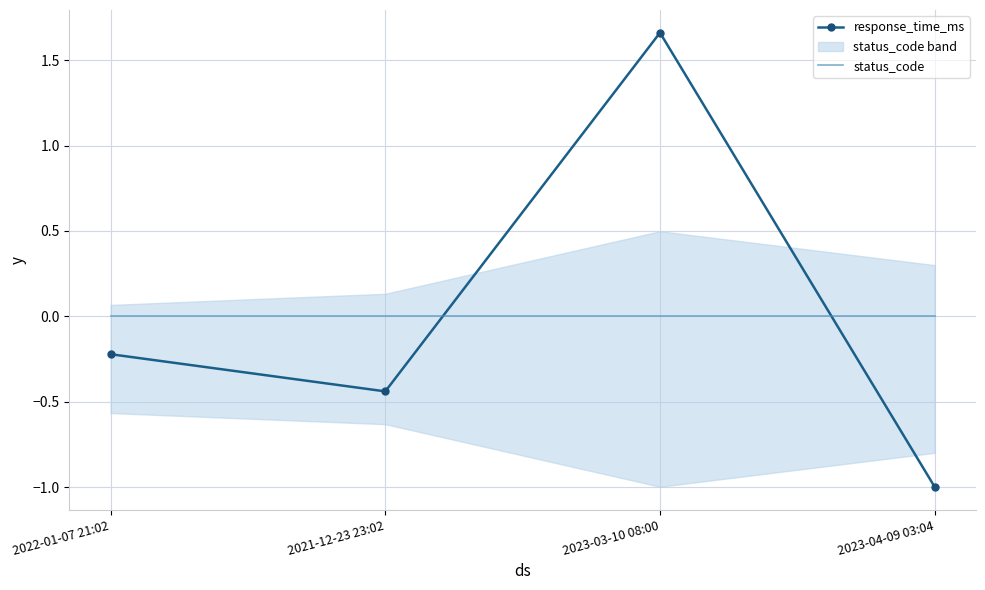

The response_time_ms series shows 0.5 at 2023-03-10 08:00. True or false?

False